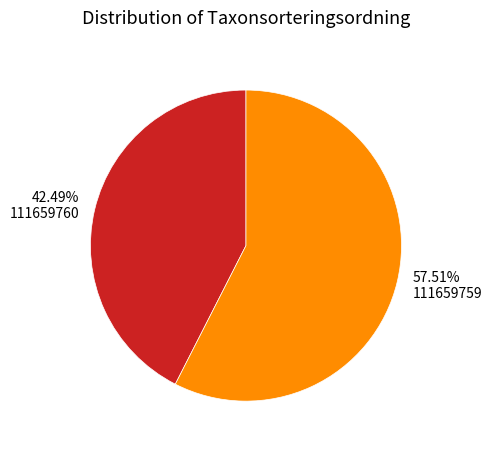

What is the smallest slice in the pie chart?

111659760